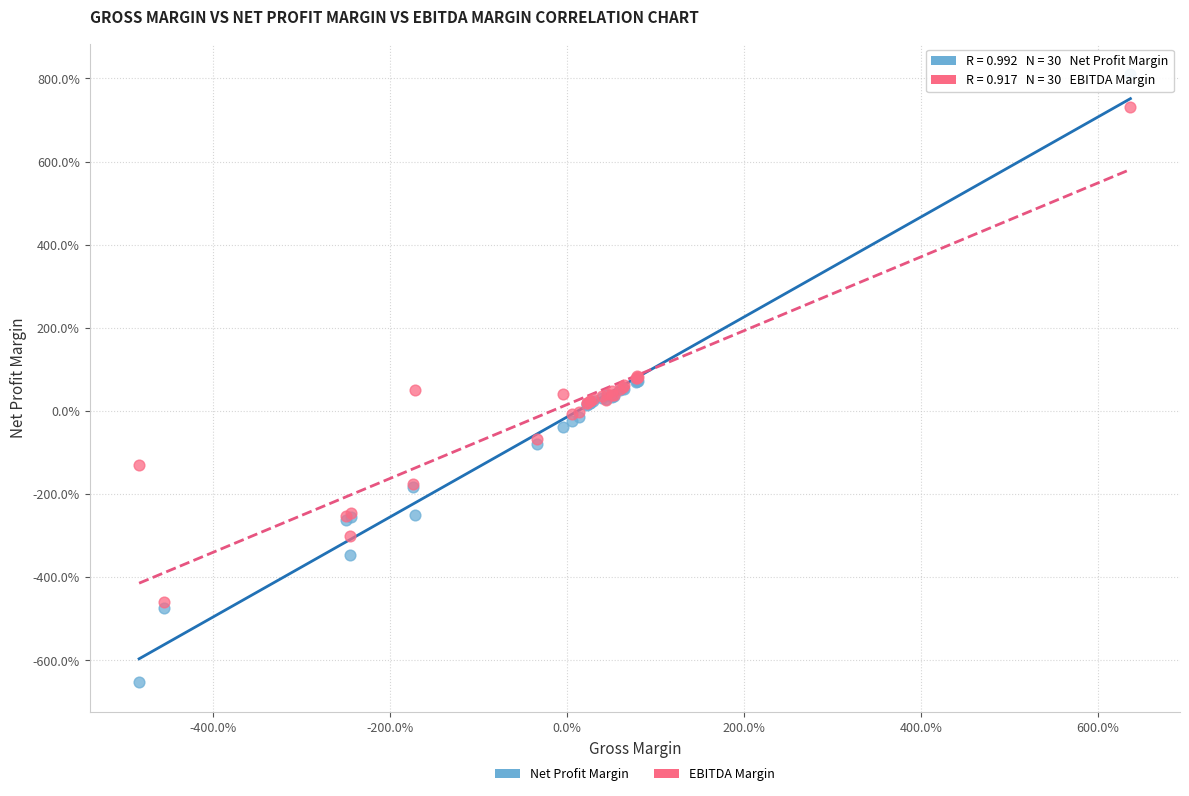

Which series contains the highest Y value?

Net Profit Margin